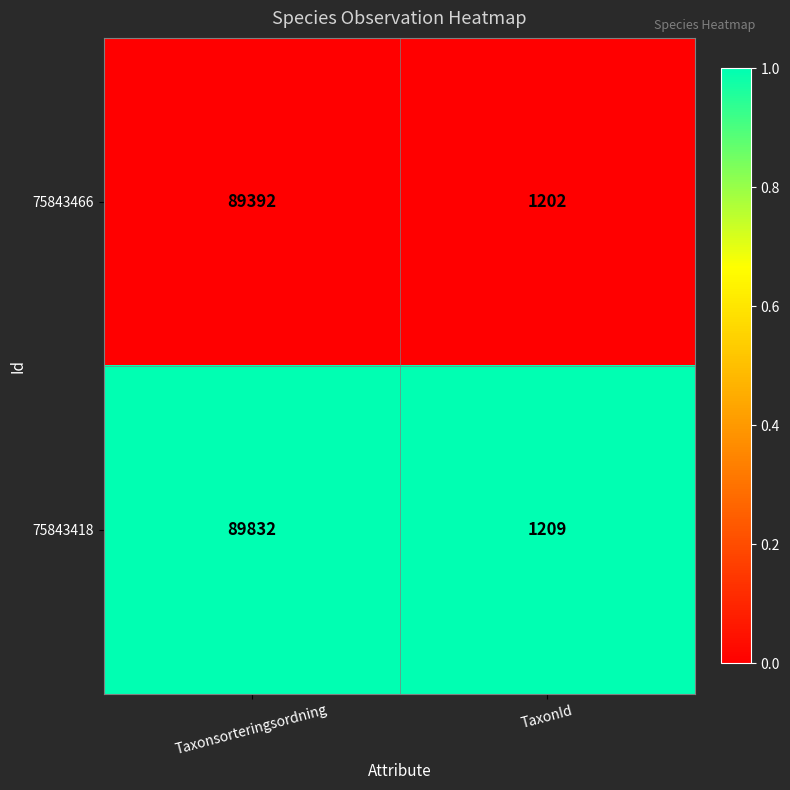

At which category is the sum across all series the highest?

Taxonsorteringsordning